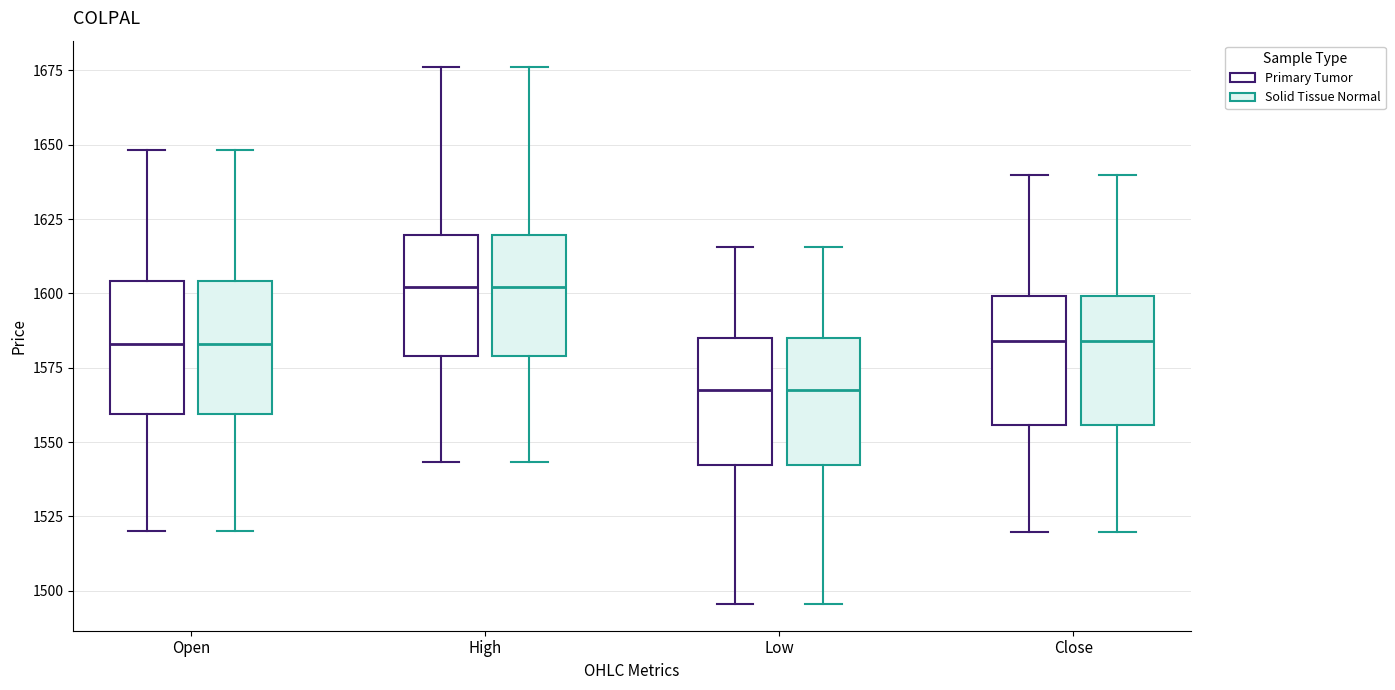

Reading left to right, transcribe this box plot: for each box, give where its median line is, the range the box spans, and where its two whiskers end, as read against the y-axis. The values are not printed on the chart, so give them approximately, as read against the axis.

Open (Primary Tumor): median 1585, box 1560 to 1605, whiskers 1520 to 1650
Open (Solid Tissue Normal): median 1585, box 1560 to 1605, whiskers 1520 to 1650
High (Primary Tumor): median 1600, box 1580 to 1620, whiskers 1545 to 1675
High (Solid Tissue Normal): median 1600, box 1580 to 1620, whiskers 1545 to 1675
Low (Primary Tumor): median 1570, box 1540 to 1585, whiskers 1495 to 1615
Low (Solid Tissue Normal): median 1570, box 1540 to 1585, whiskers 1495 to 1615
Close (Primary Tumor): median 1585, box 1555 to 1600, whiskers 1520 to 1640
Close (Solid Tissue Normal): median 1585, box 1555 to 1600, whiskers 1520 to 1640